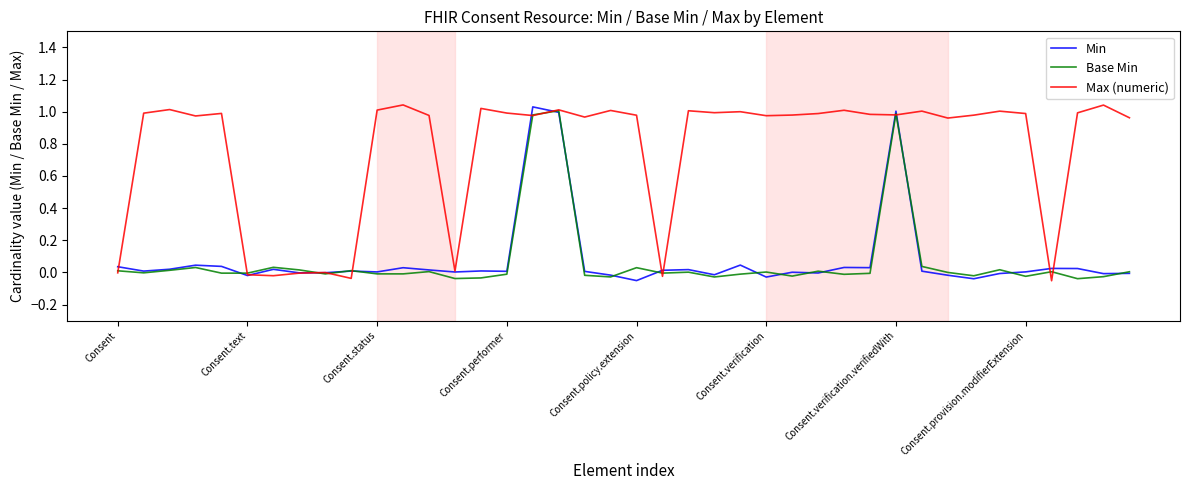

Does the chart display data point markers on the line(s)?

No